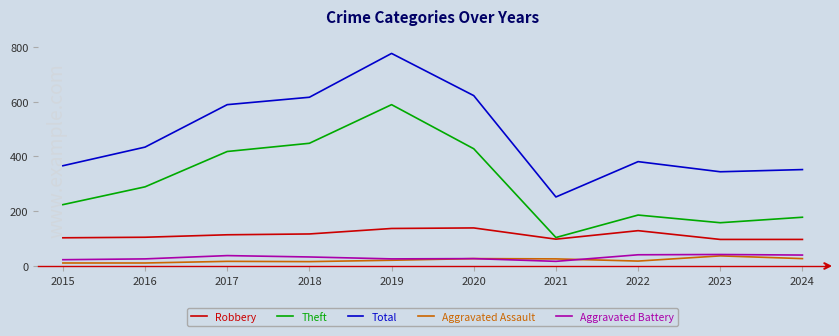

Which series has the largest total across all categories?

Total